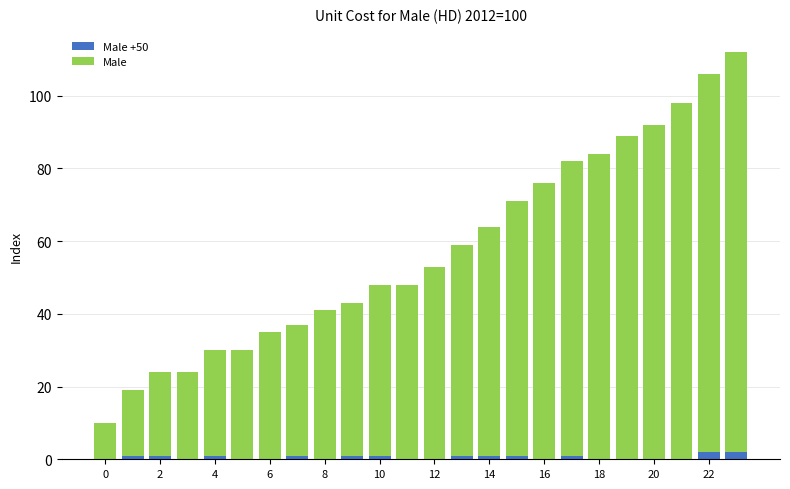

What are all the series names shown in the legend?

Male +50, Male